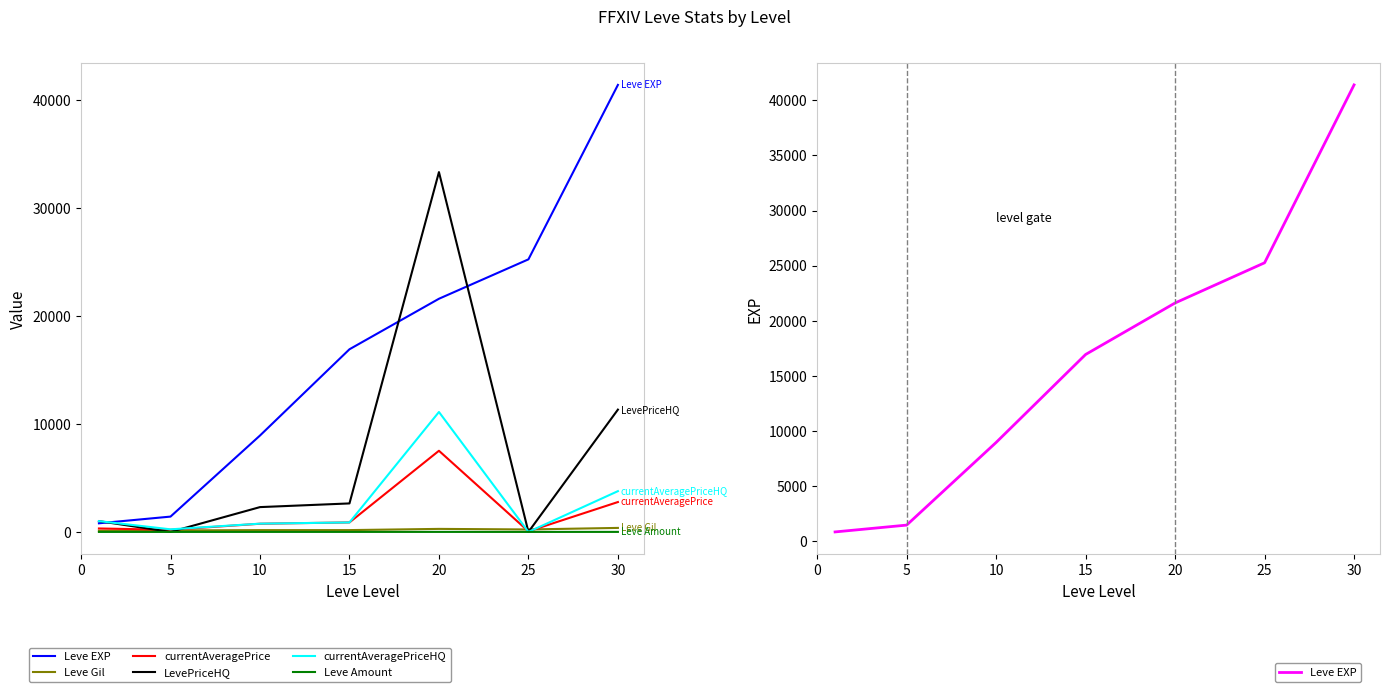

Count the Leve Gil values in the range 140 to 281.

5